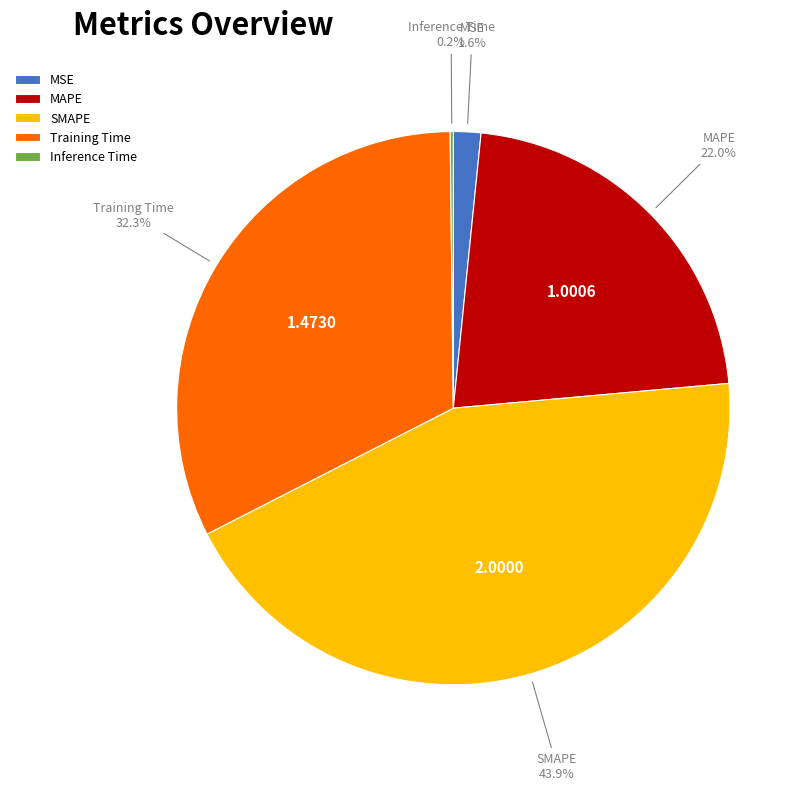

Which slice is the largest?

SMAPE